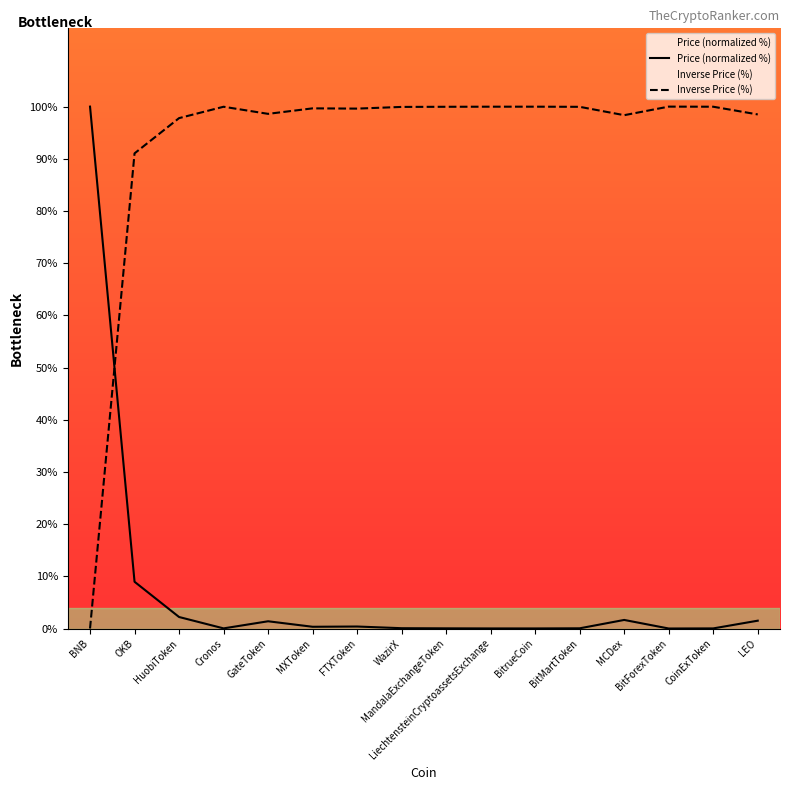

How many interior local peaks (higher than both neighbors) does the data have?

3